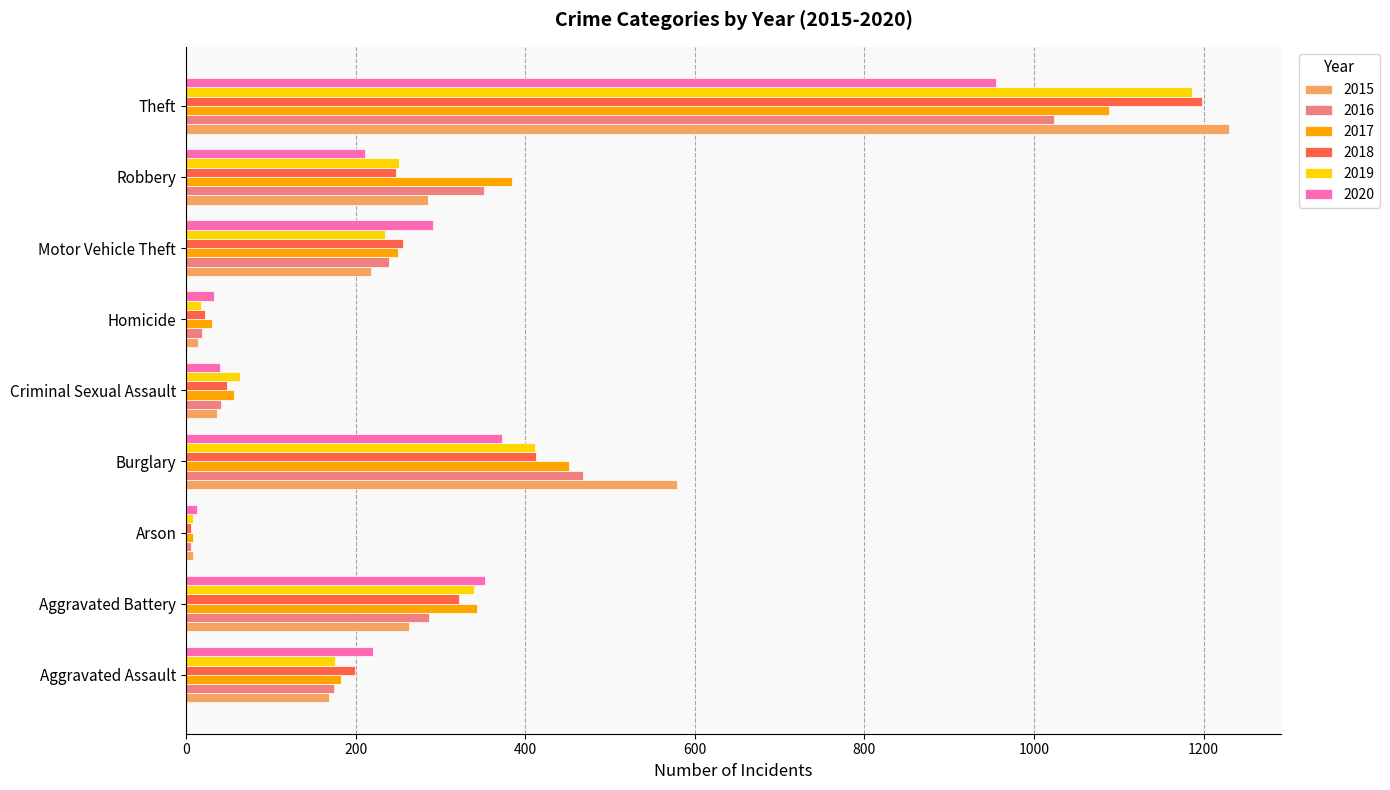

How many categories are shown in the chart?

9